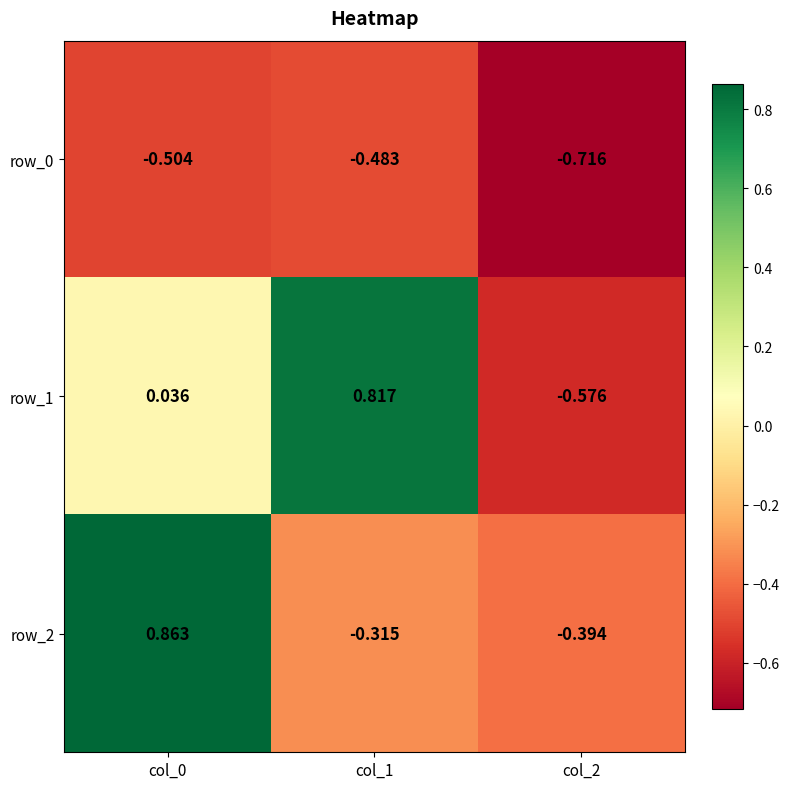

How many categories are shown in the chart?

3